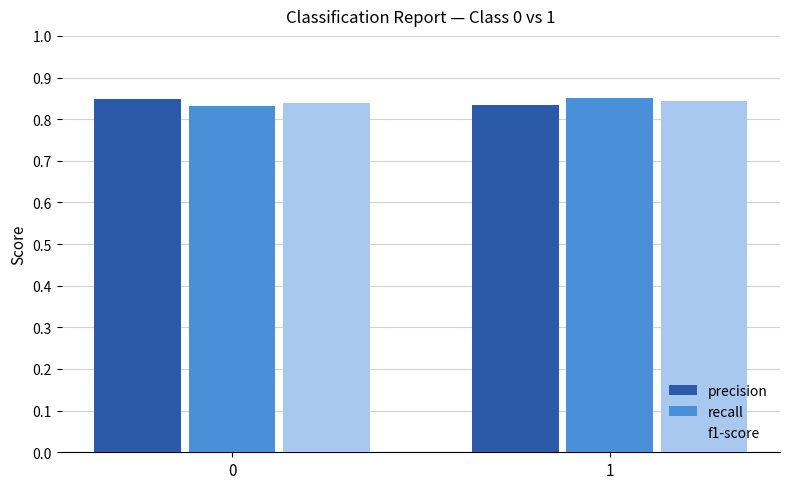

What is the sum of the recall values at 1 and 0?

1.7